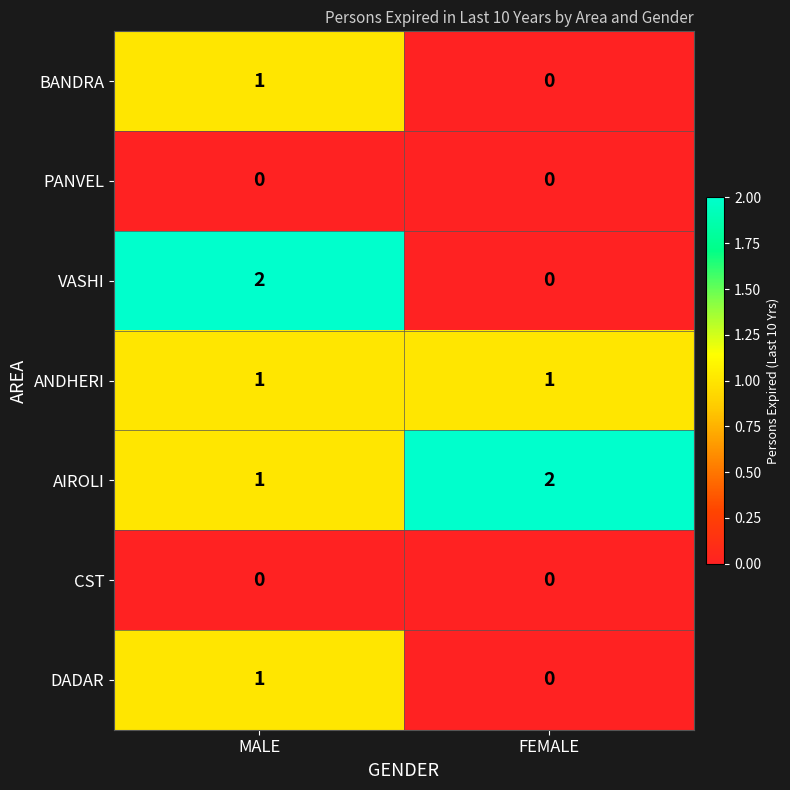

Reading left to right, what are all the values shown in this chart?

BANDRA: MALE=1	FEMALE=0
PANVEL: MALE=0	FEMALE=0
VASHI: MALE=2	FEMALE=0
ANDHERI: MALE=1	FEMALE=1
AIROLI: MALE=1	FEMALE=2
CST: MALE=0	FEMALE=0
DADAR: MALE=1	FEMALE=0